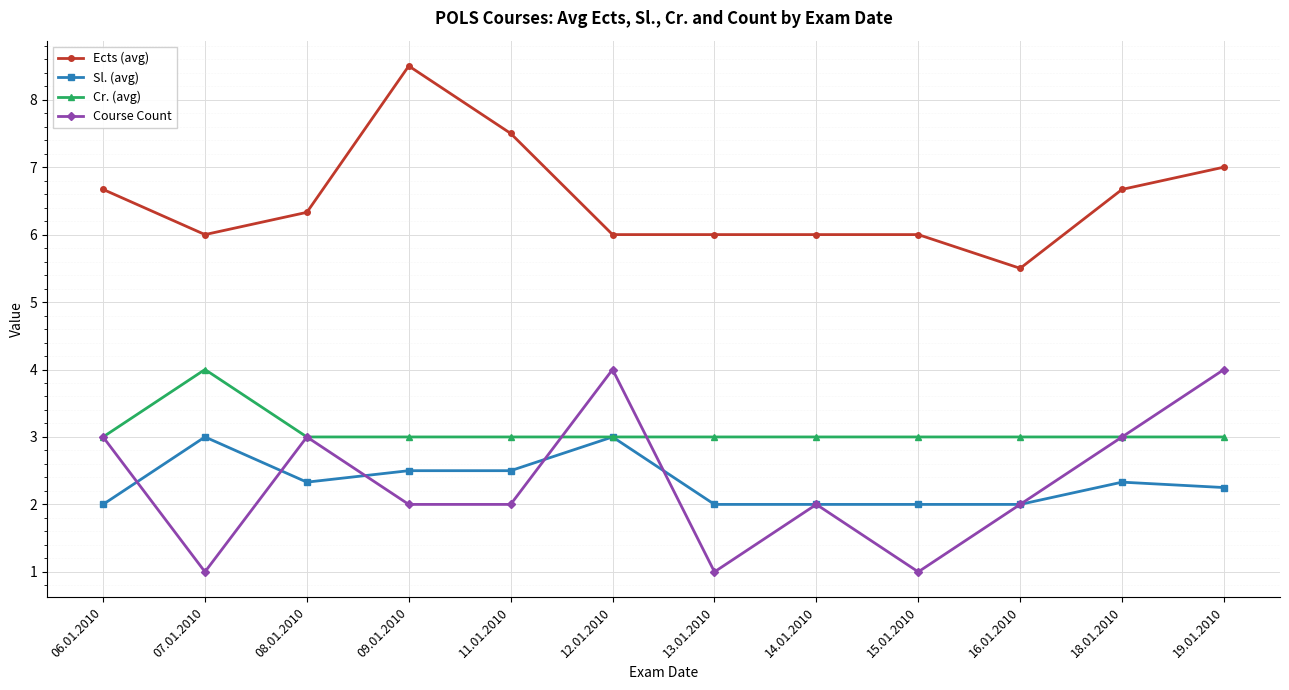

Which series changed the most between 12.01.2010 and 14.01.2010?

Course Count